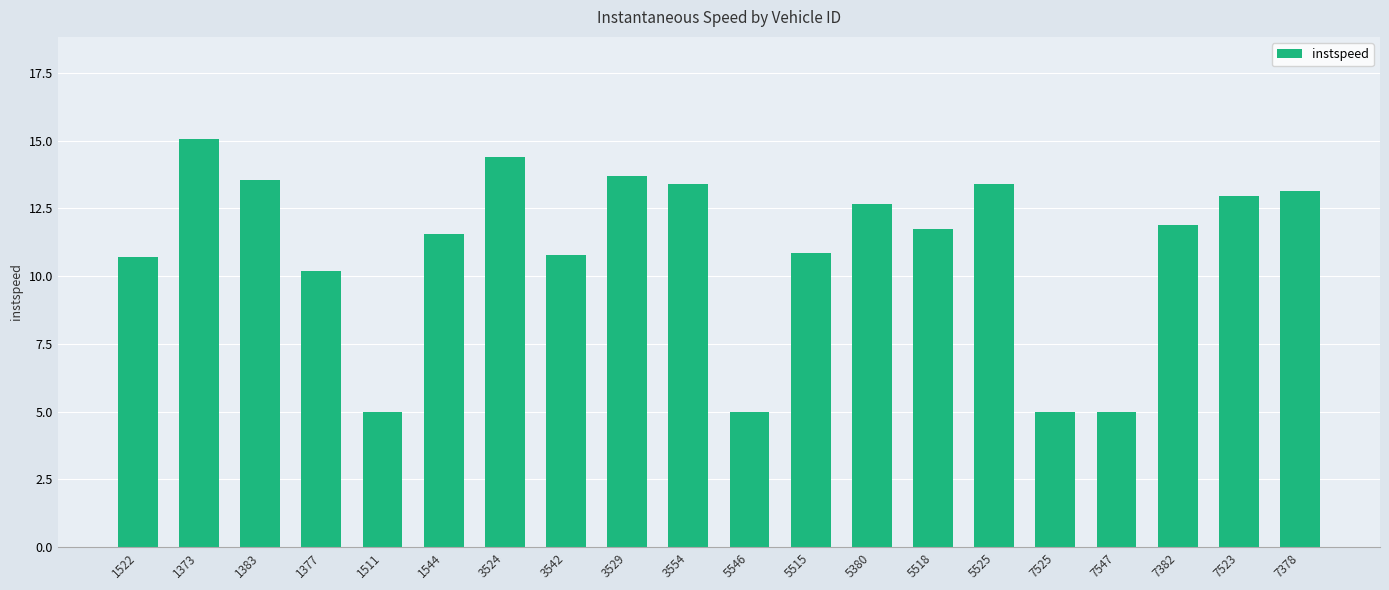

How many bars are there in total?

20